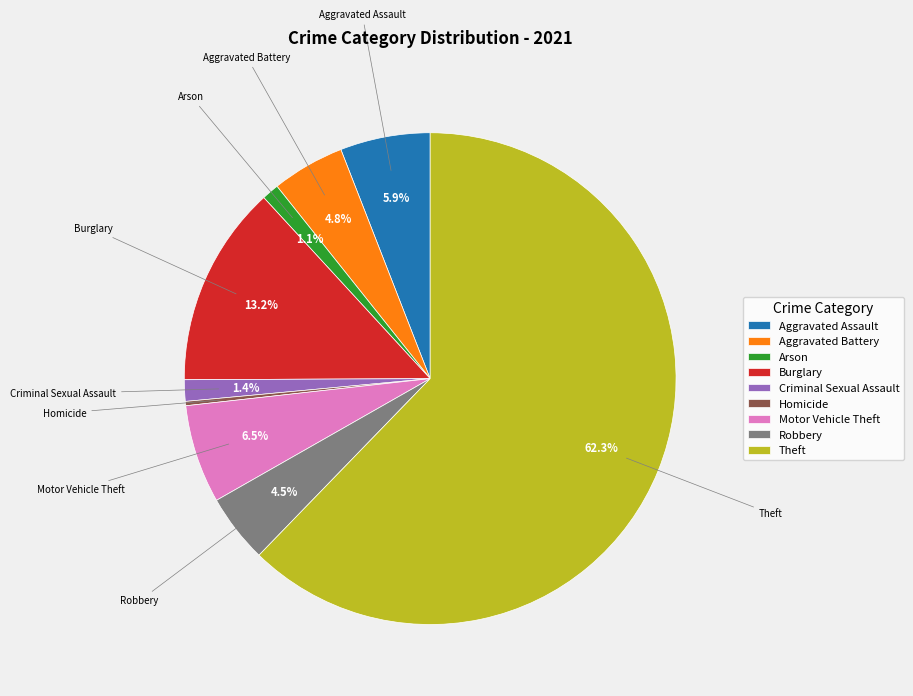

What portion of the pie excludes Theft?

37.7%